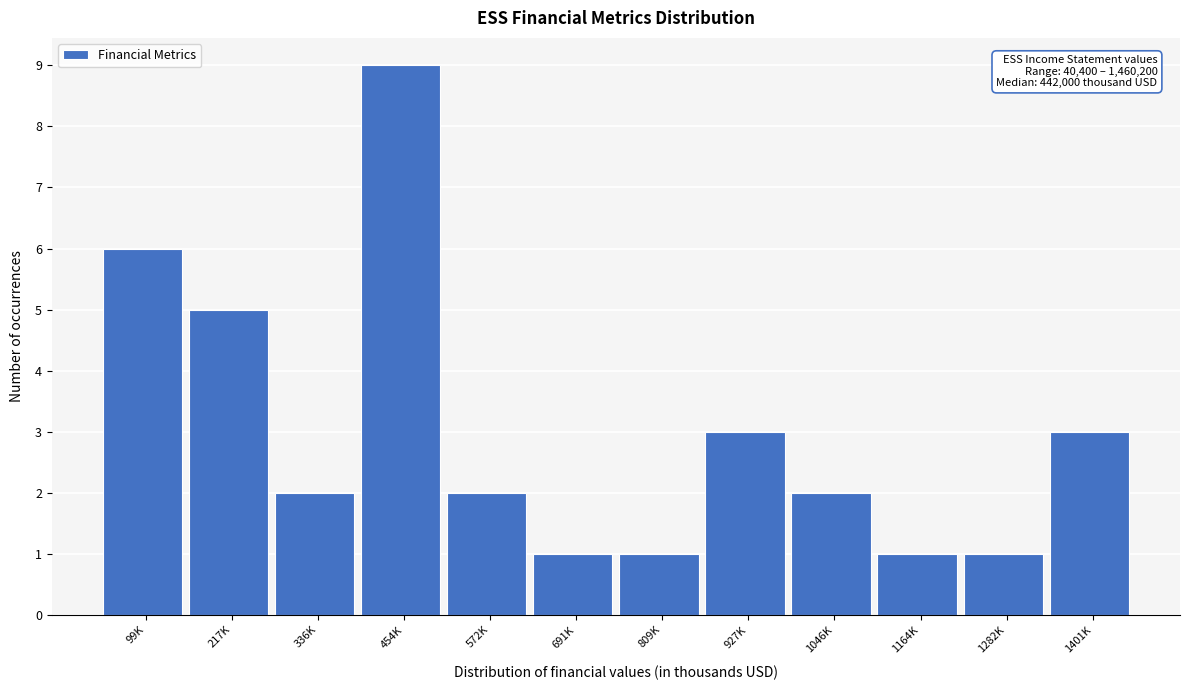

Reading left to right, transcribe all the data shown in this chart.

99K=6	217K=5	336K=2	454K=9	572K=2	691K=1	809K=1	927K=3	1046K=2	1164K=1	1282K=1	1401K=3